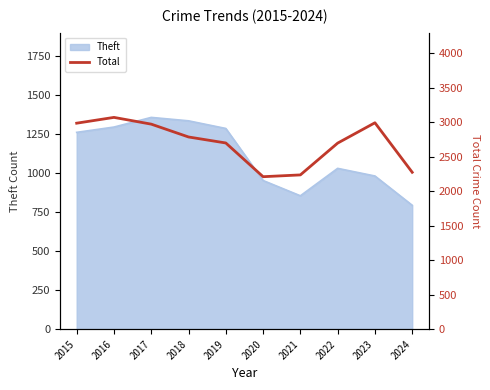

Which category has the lowest value across all series?

2020